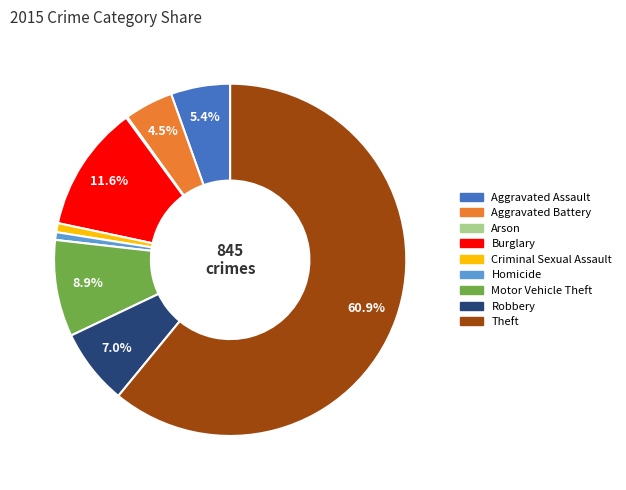

Which category has the biggest portion of the pie?

Theft